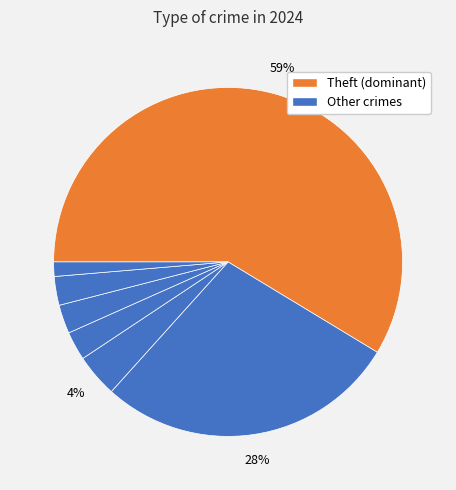

How many slices are in this pie chart?

7